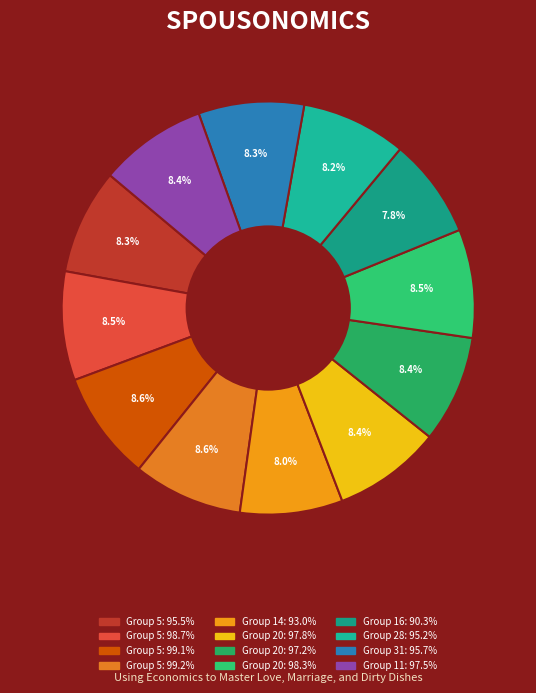

Is there any slice that represents more than half of the pie?

No